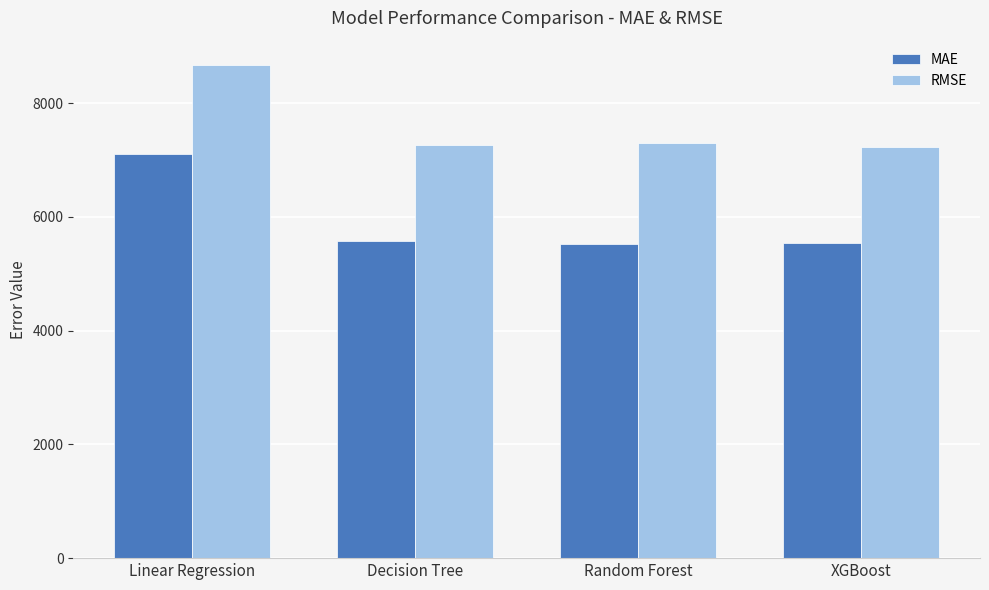

What is the spread (max minus min) of values at Linear Regression?

1561.3